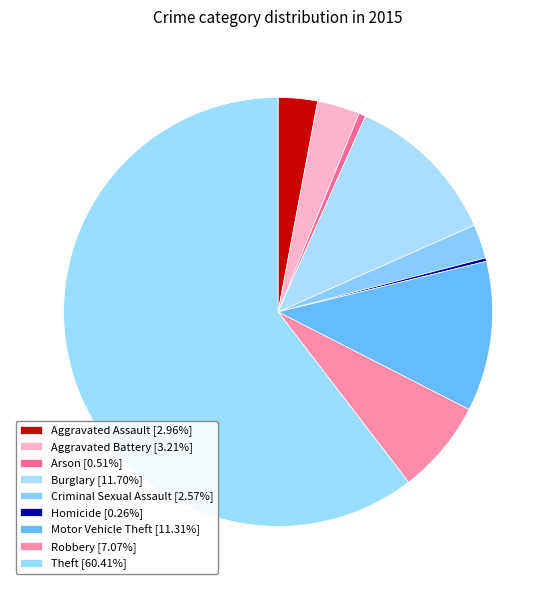

What is the smallest slice in the pie chart?

Homicide